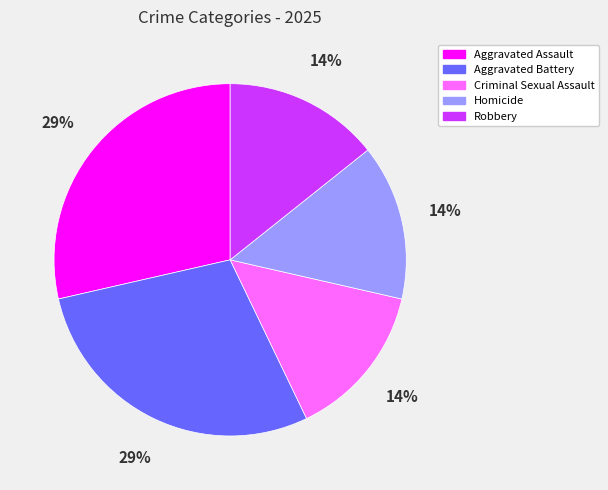

To the nearest percent, what is the average slice percentage?

20%